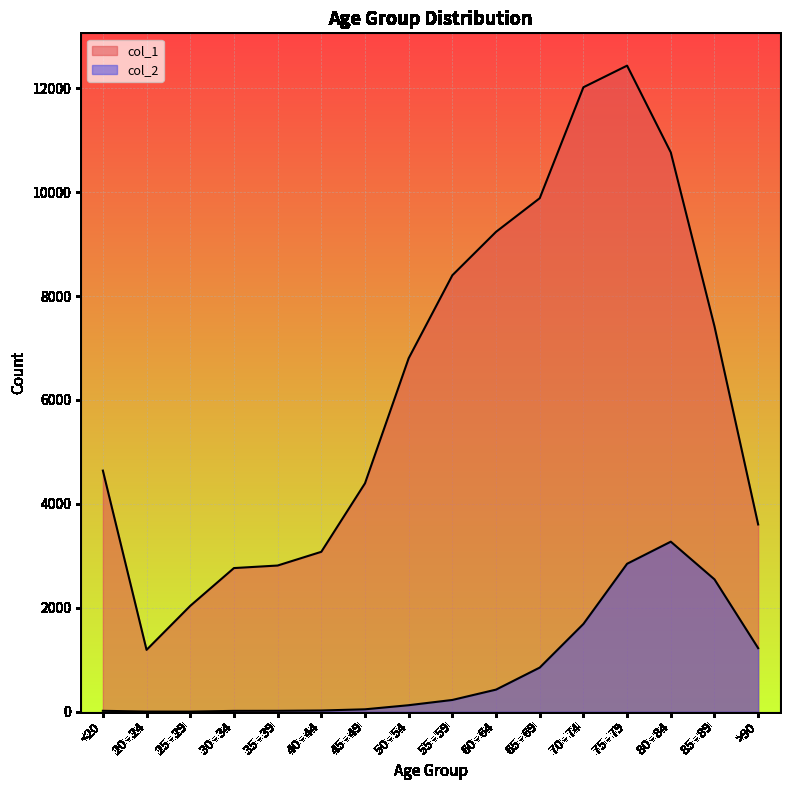

Reading right to left, what are all the values shown in this chart?

col_1: 3604	7417	10764	12434	12018	9883	9236	8400	6803	4396	3078	2814	2765	2038	1191	4641
col_2: 1224	2548	3273	2848	1690	850	426	227	126	47	24	18	17	3	4	18